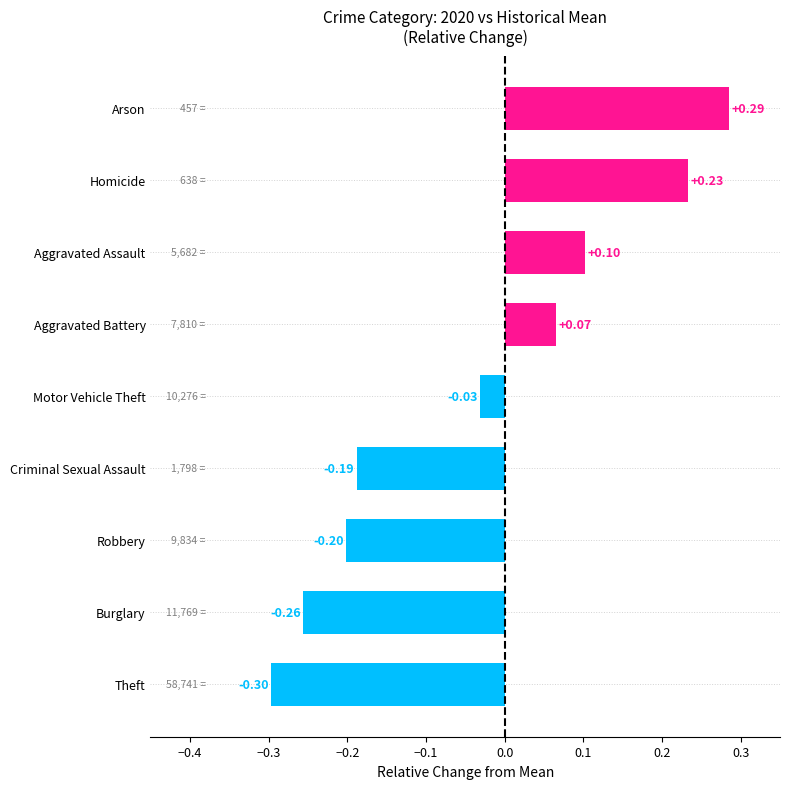

At which category does the chart reach its minimum across all series?

Theft